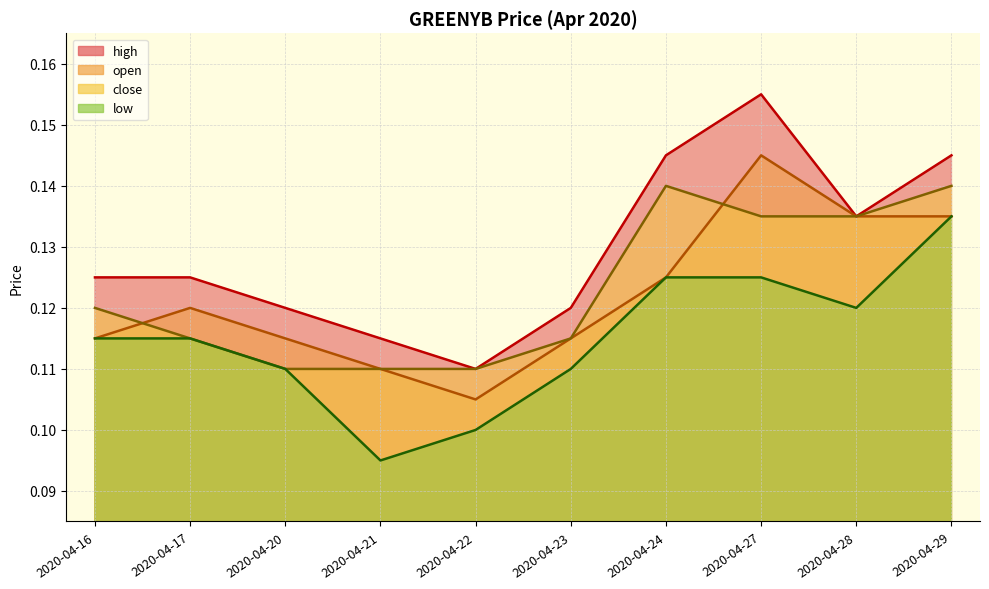

At which label is high closest to 0?

2020-04-22